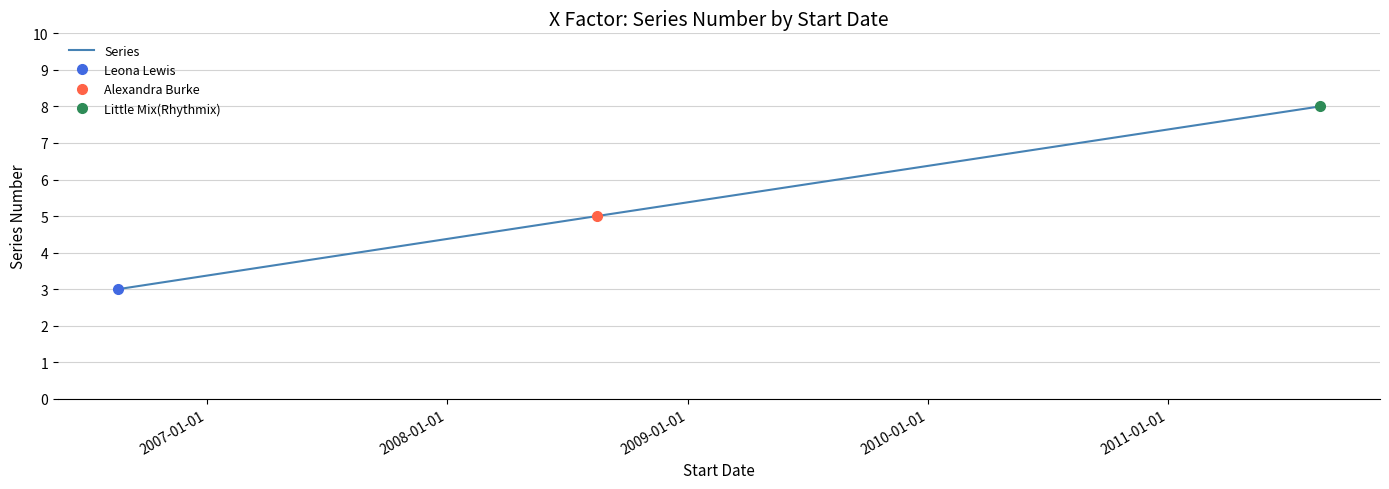

What is the value of the 2nd point from the left?

5